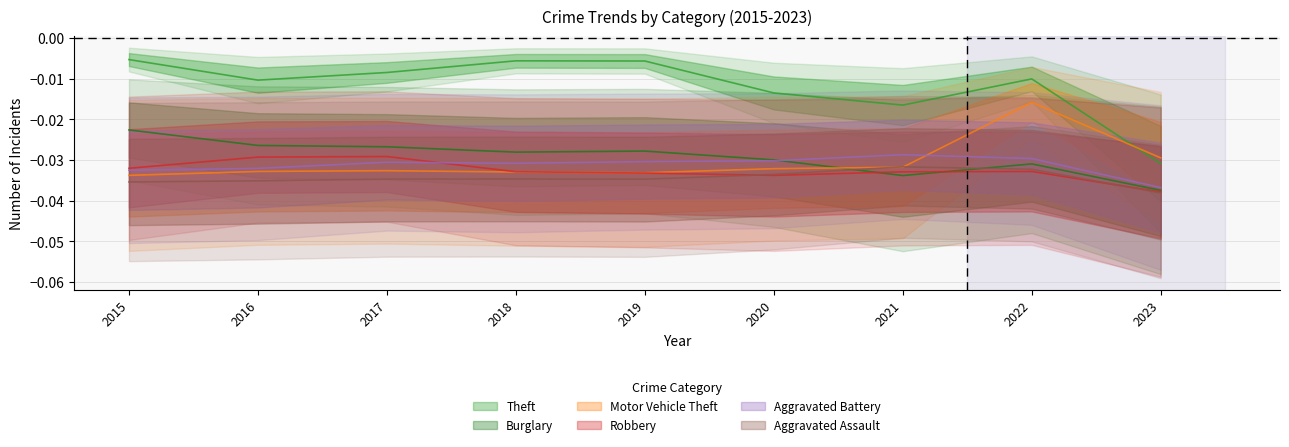

What is the total value across all series at 2020?

-0.2